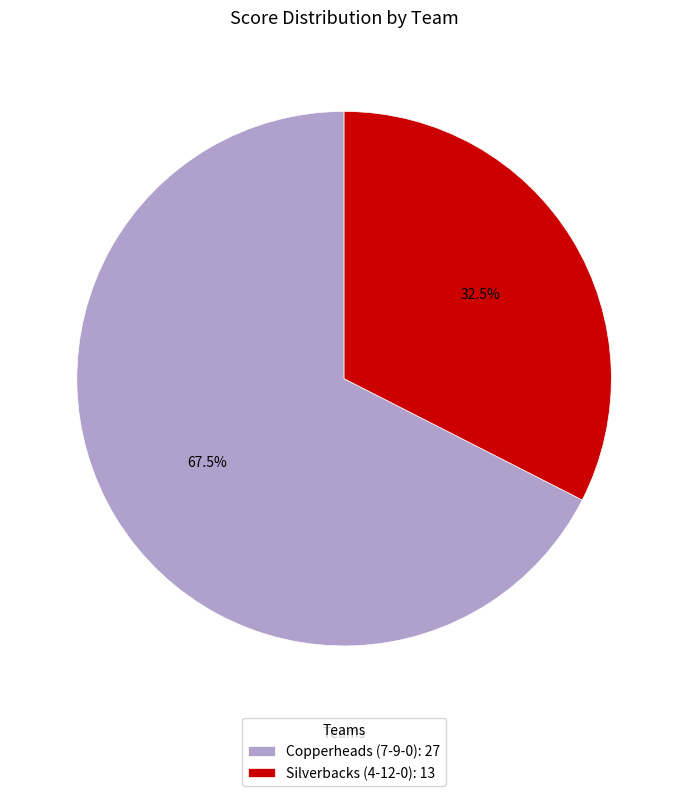

Between Copperheads (7-9-0) and Silverbacks (4-12-0), which is larger?

Copperheads (7-9-0)